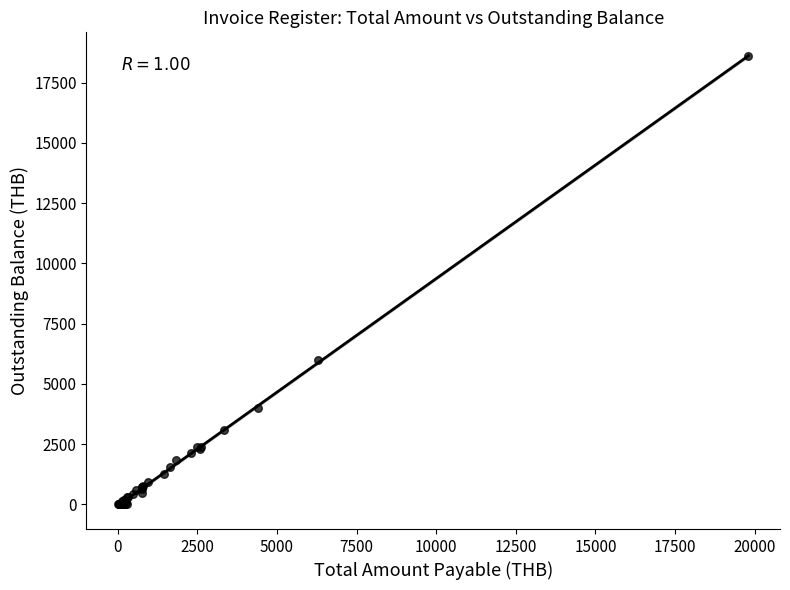

What Y value in the scatter plot is closest to 9289?

5965.8